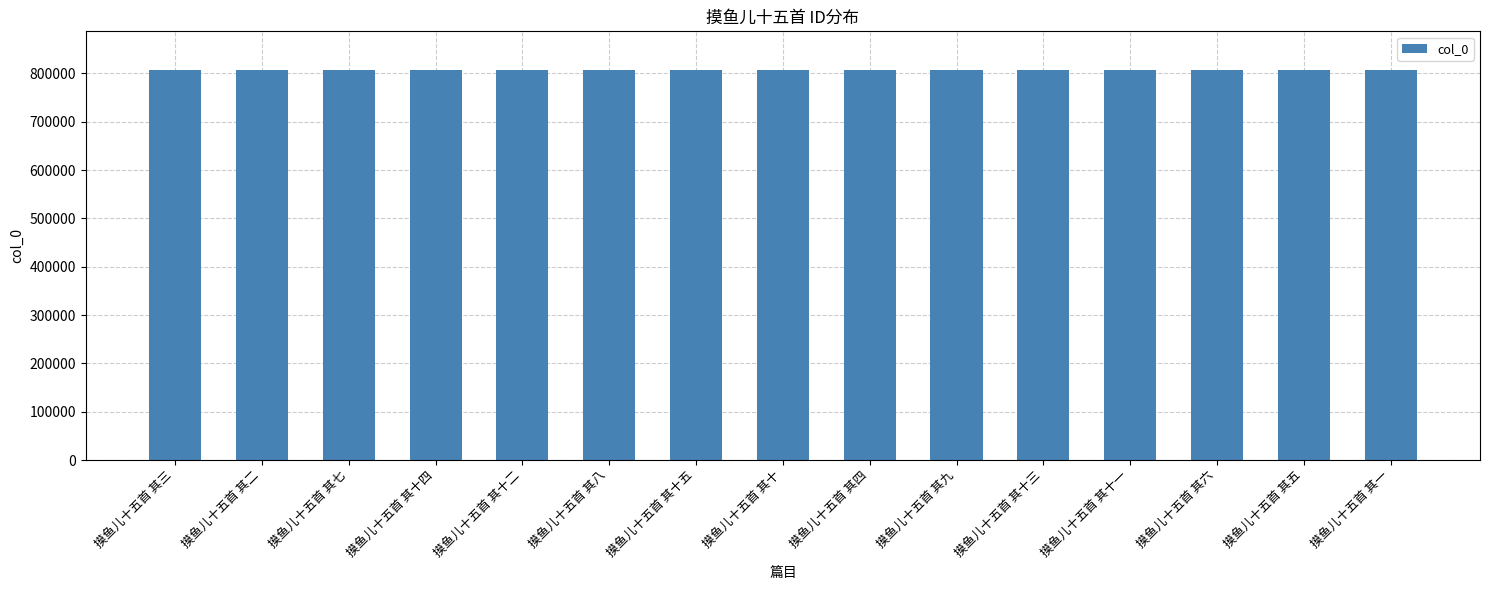

The chart shows a value of 806568 at 摸鱼儿十五首 其一. True or false?

True